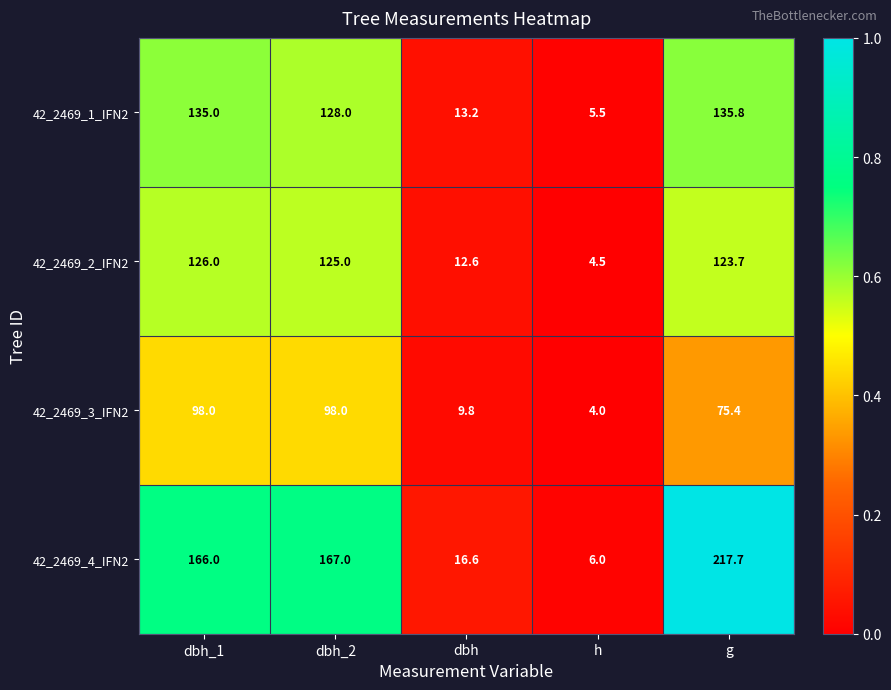

Rank the categories by 42_2469_4_IFN2 value from highest to lowest.

g, dbh_2, dbh_1, dbh, h